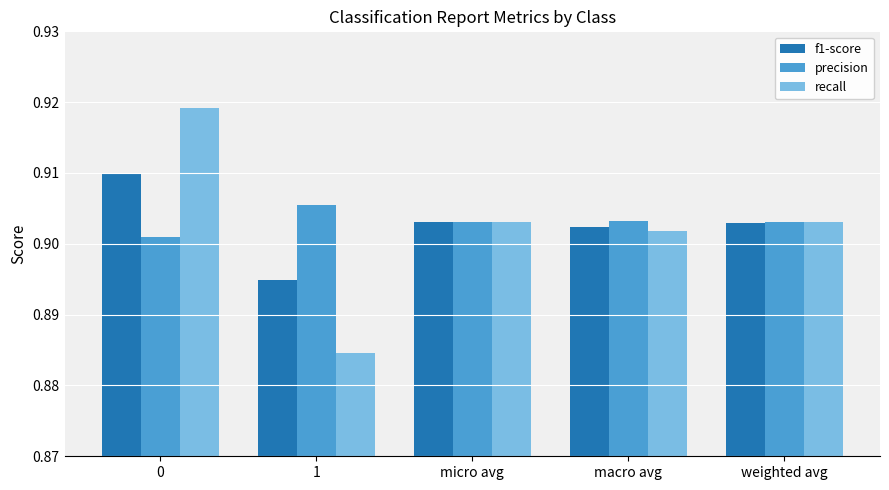

Which series has the largest range (max minus min)?

recall